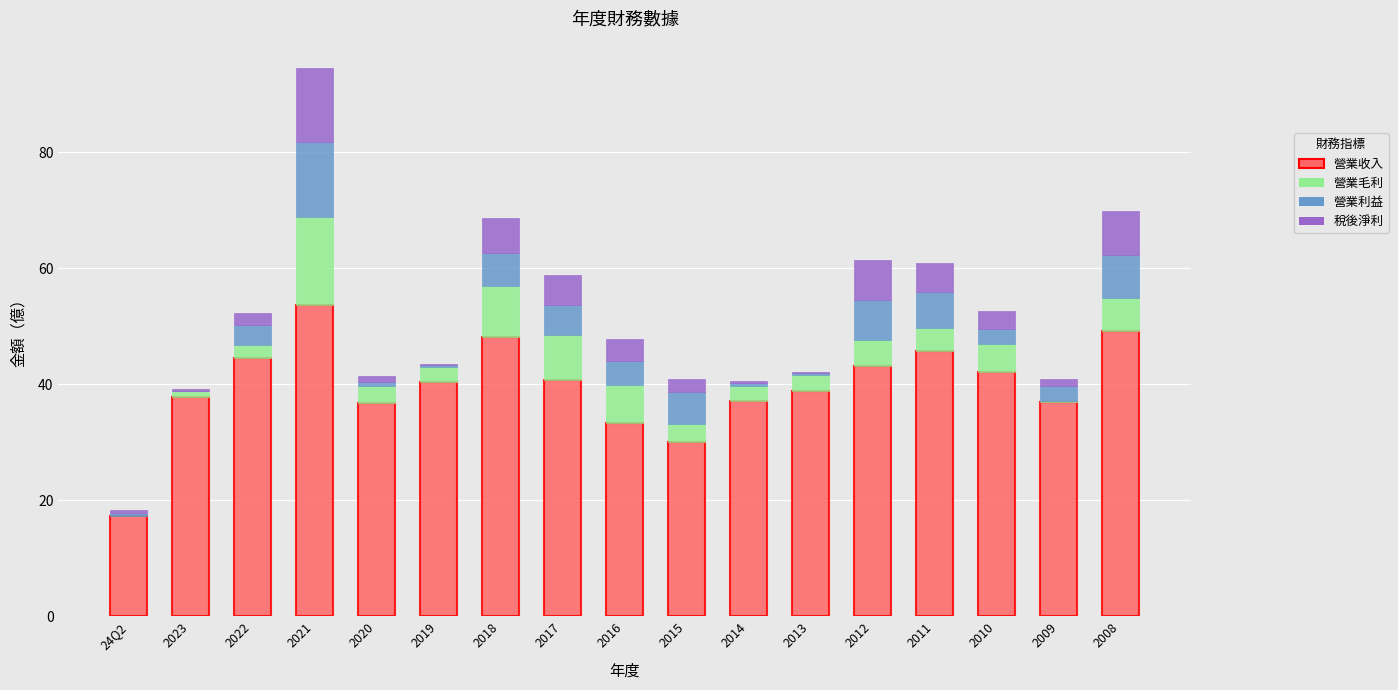

The 營業收入 series shows 44.5 at 2022. True or false?

True